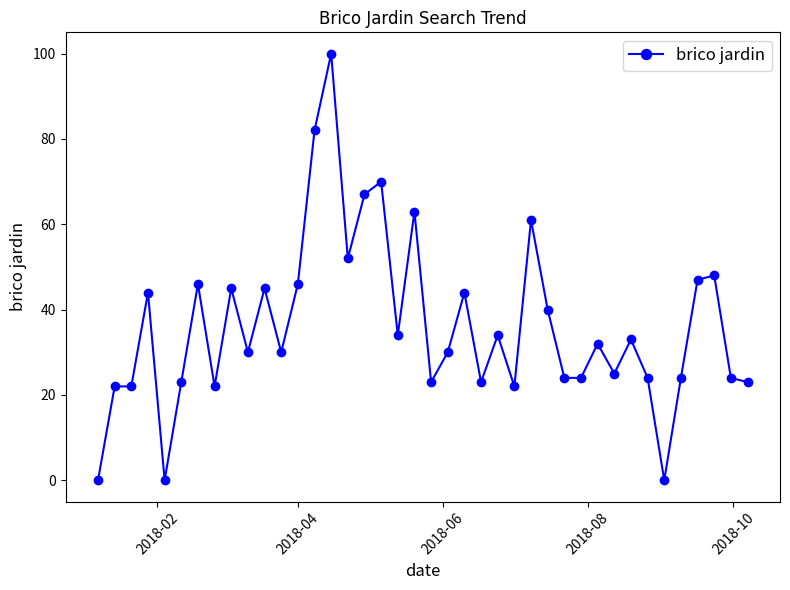

How many values are below 32?

20